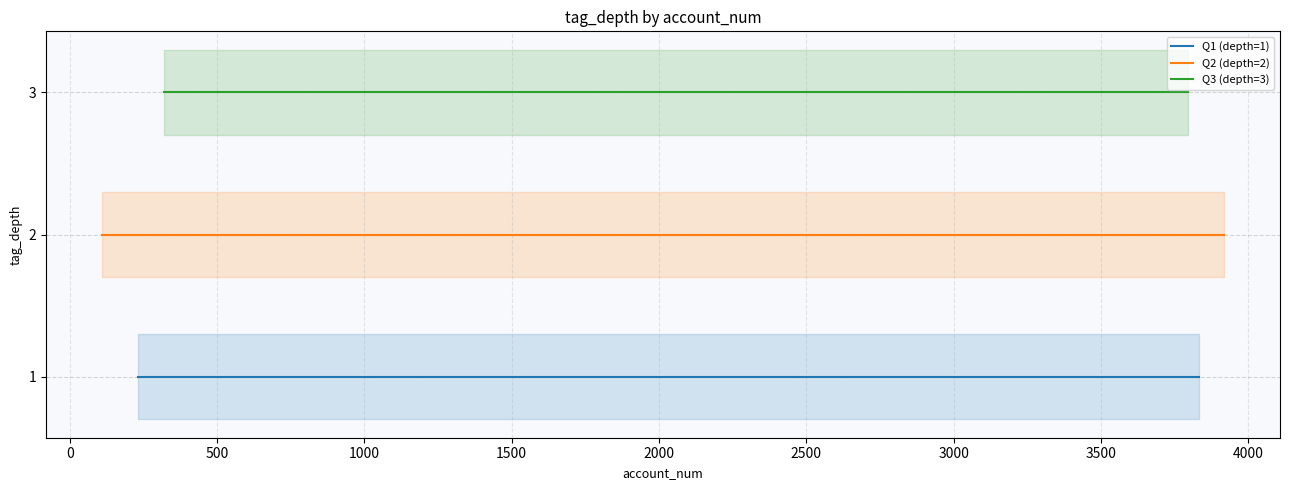

Rank the series by their maximum value, from lowest to highest.

tag_depth_1, tag_depth_2, tag_depth_3